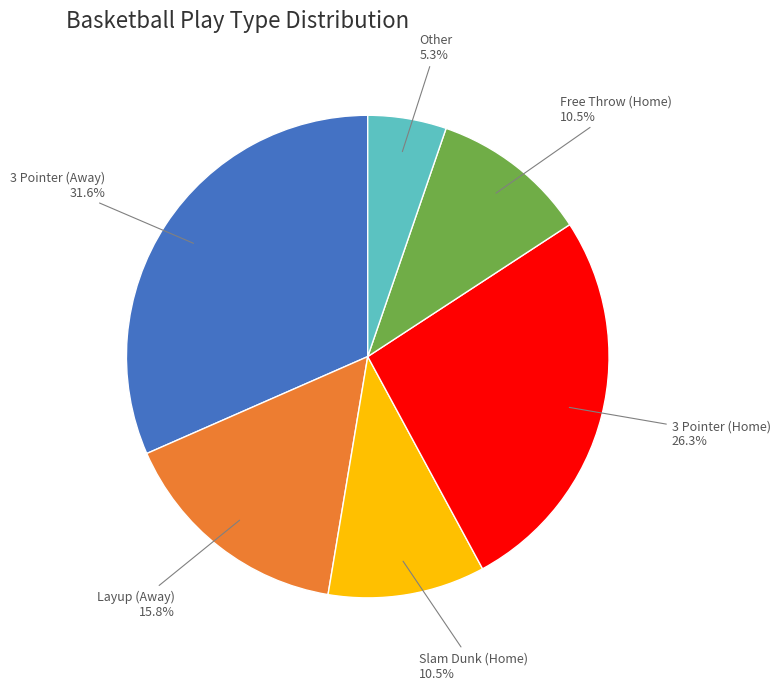

What is the ratio of the value at Free Throw (Home) to the value at 3 Pointer (Away)?

0.3